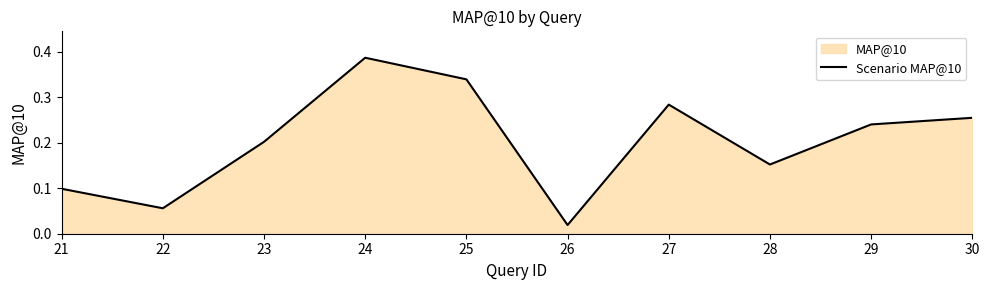

What is the difference between the maximum and minimum values?

0.4